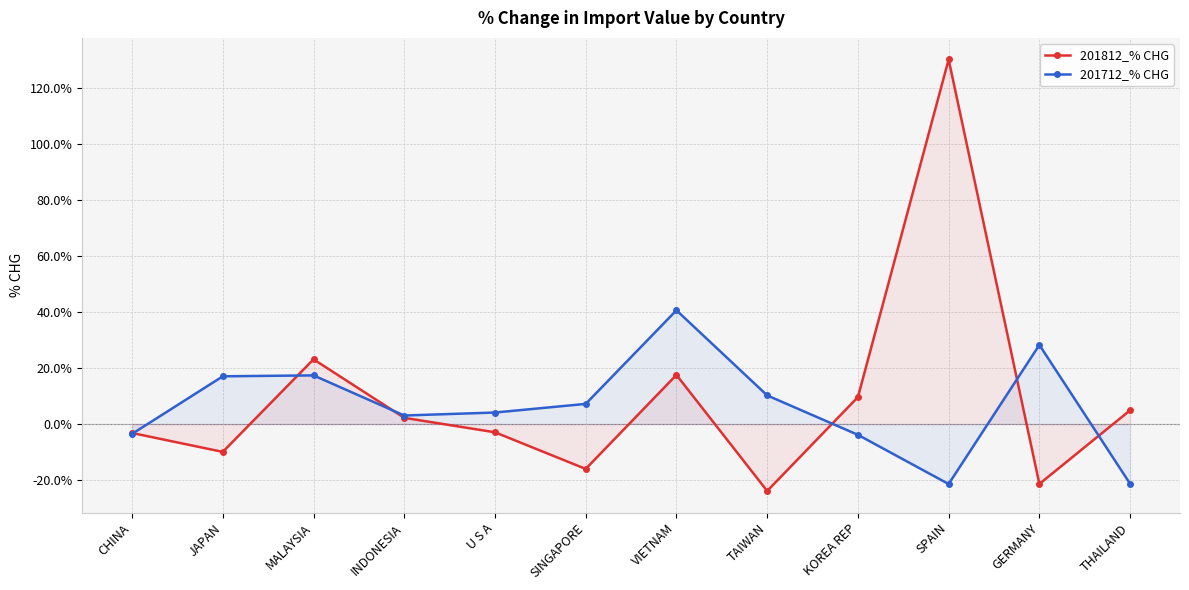

What are all the series names shown in the legend?

201812_% CHG, 201712_% CHG